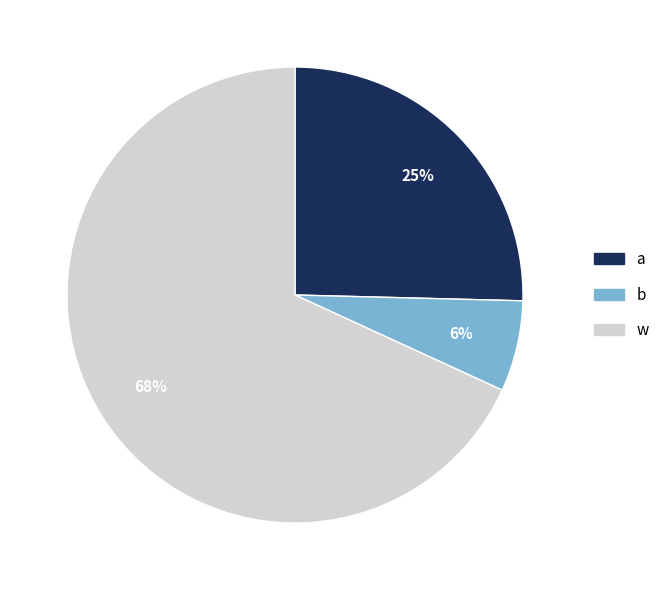

Is there a majority slice in this chart?

Yes